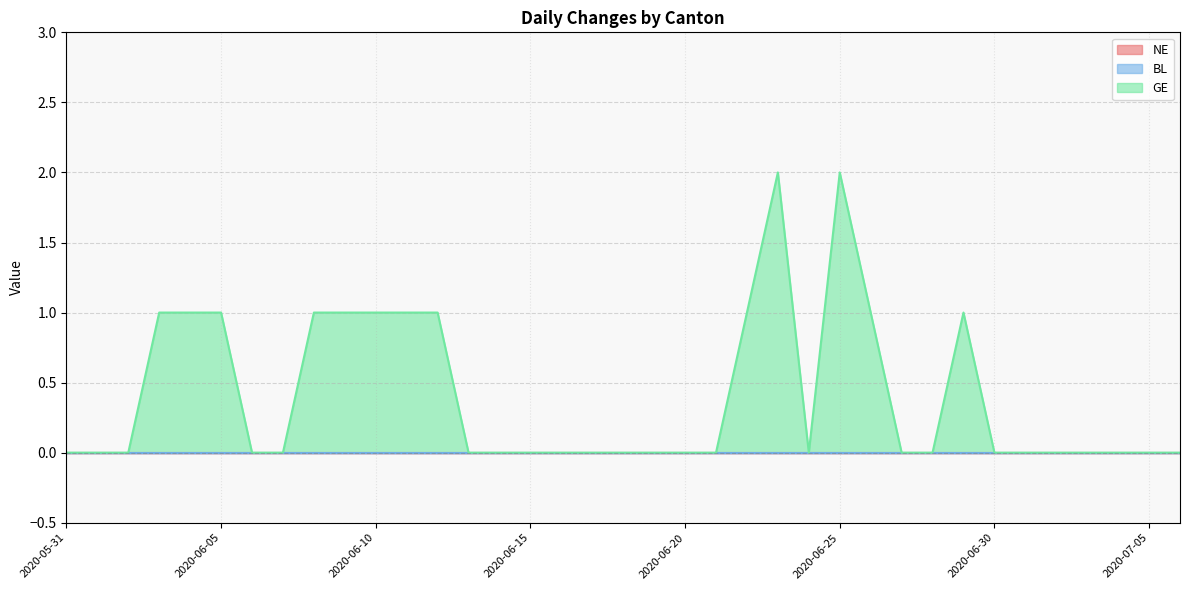

True or false: GE and BL intersect in this chart.

False